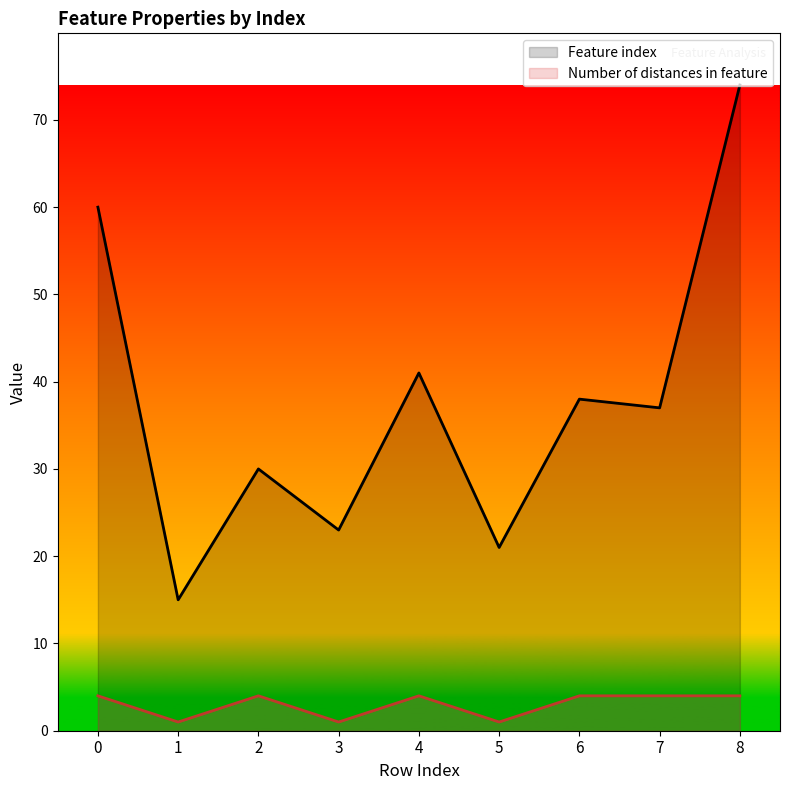

What is the value of the Feature index point at the 3rd from the left?

30